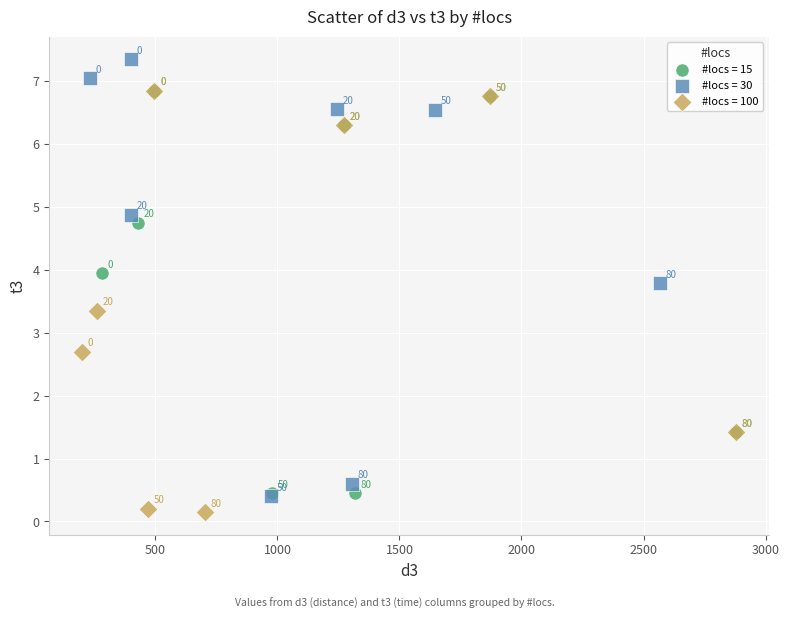

Which series has the widest spread of Y values?

#locs = 30